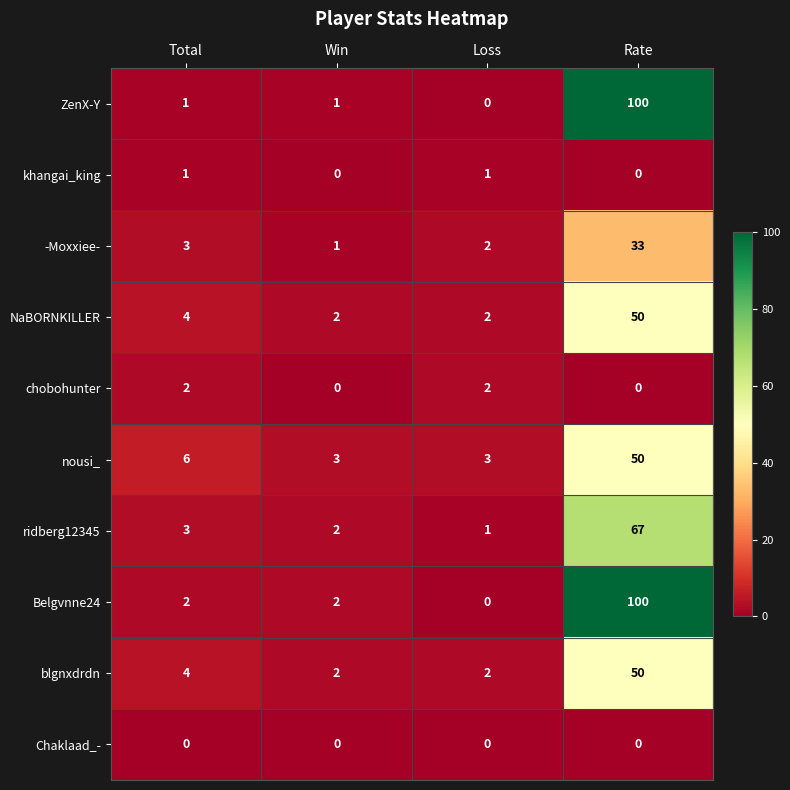

What is the sum of the blgnxdrdn values at Win and Total?

6